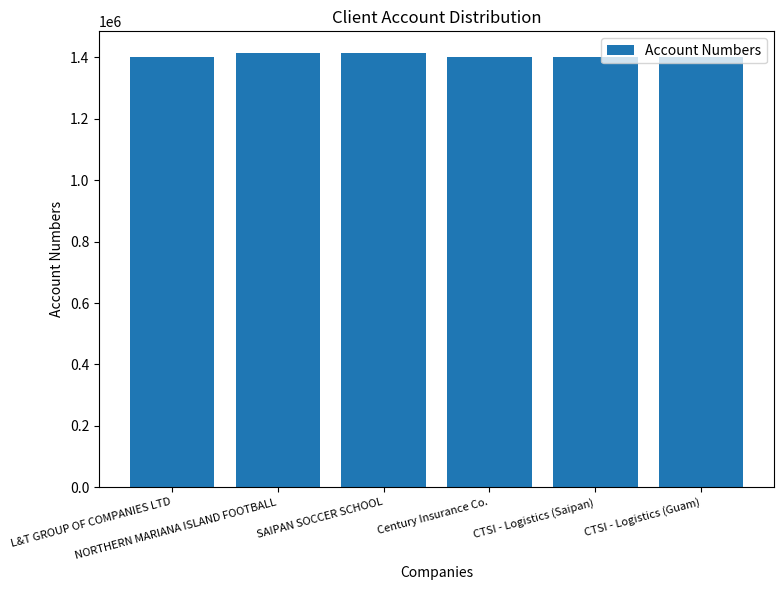

The chart shows a value of 2160029 at CTSI - Logistics (Saipan). True or false?

False